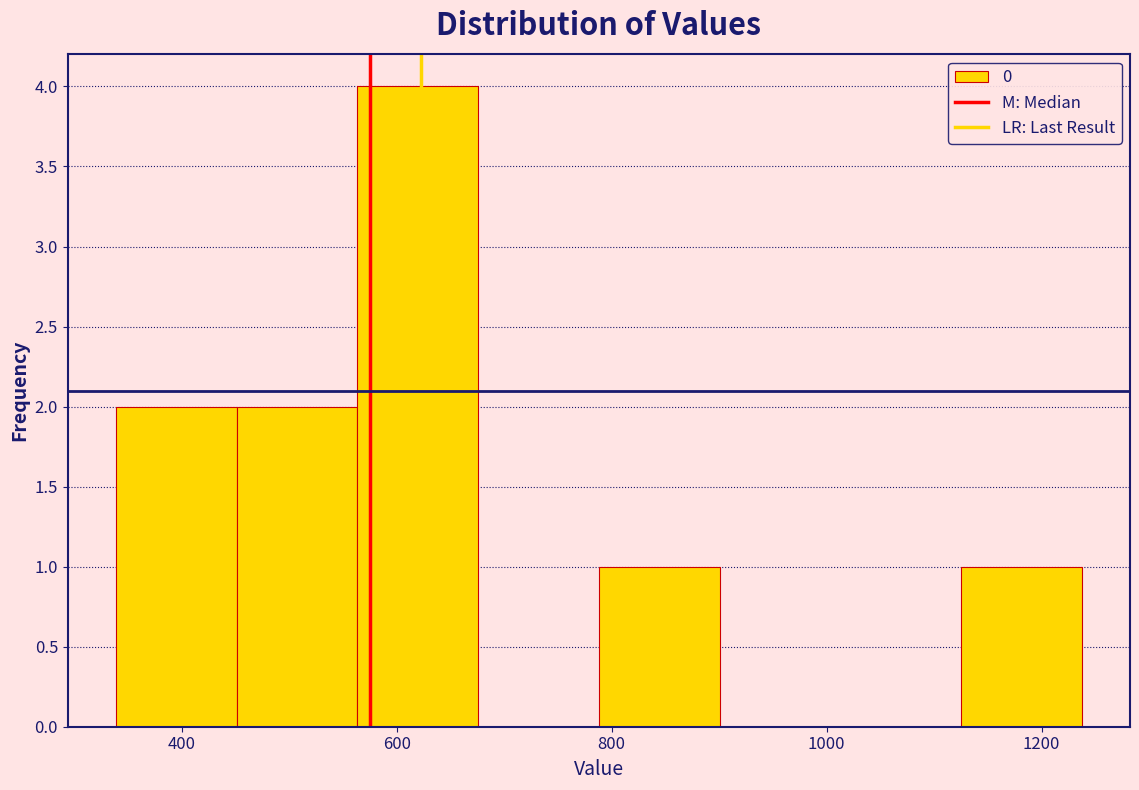

Reading left to right, list every bar in this chart as the range it spans on the x-axis followed by its height. Neither the bar edges nor the heights are printed on the chart, so give them approximately, as read against the axes.

340 to 460: 2
460 to 560: 2
560 to 680: 4
680 to 780: 0
780 to 900: 1
900 to 1020: 0
1020 to 1120: 0
1120 to 1240: 1